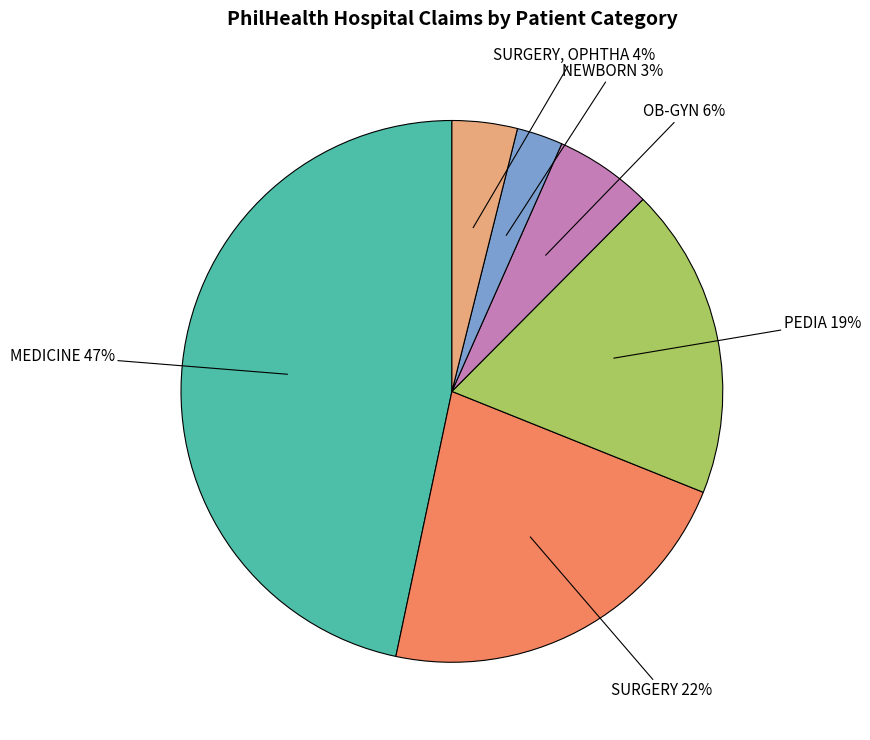

What is the smallest slice in the pie chart?

NEWBORN